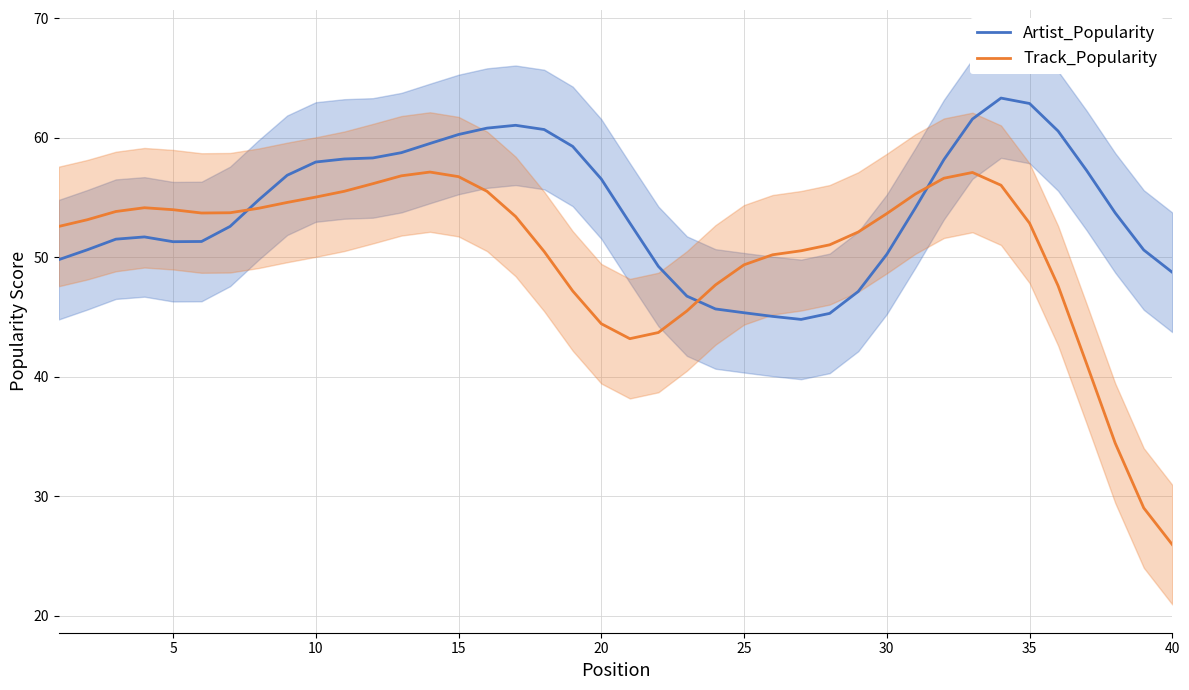

What is the sum of all Track_Popularity values?

2015.0